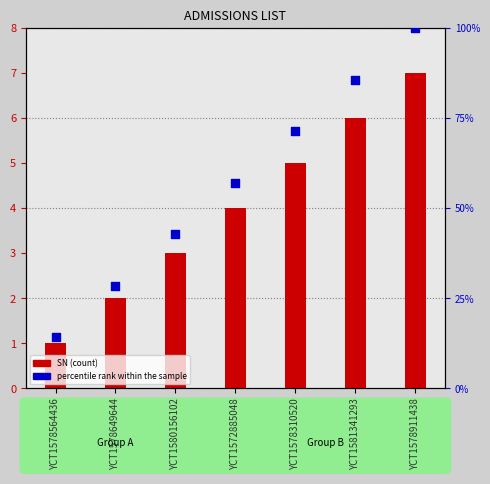

At how many categories does at least one series exceed 54?

4